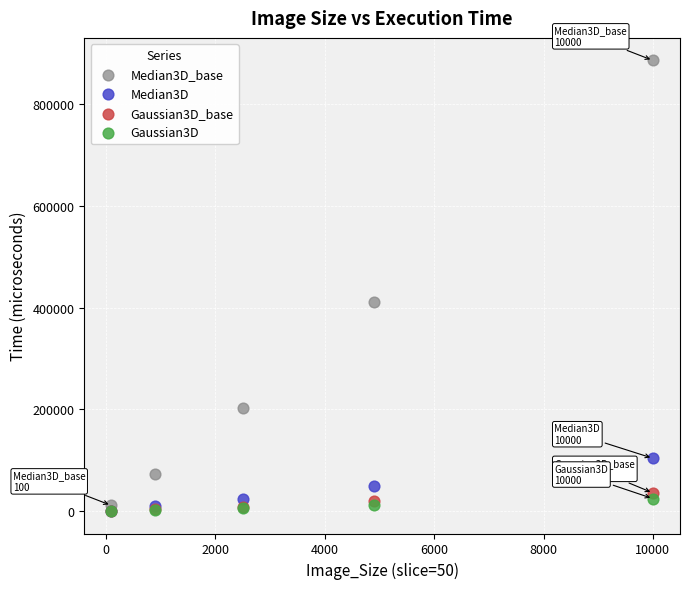

Across all series, what Y value is closest to 443055?

411942